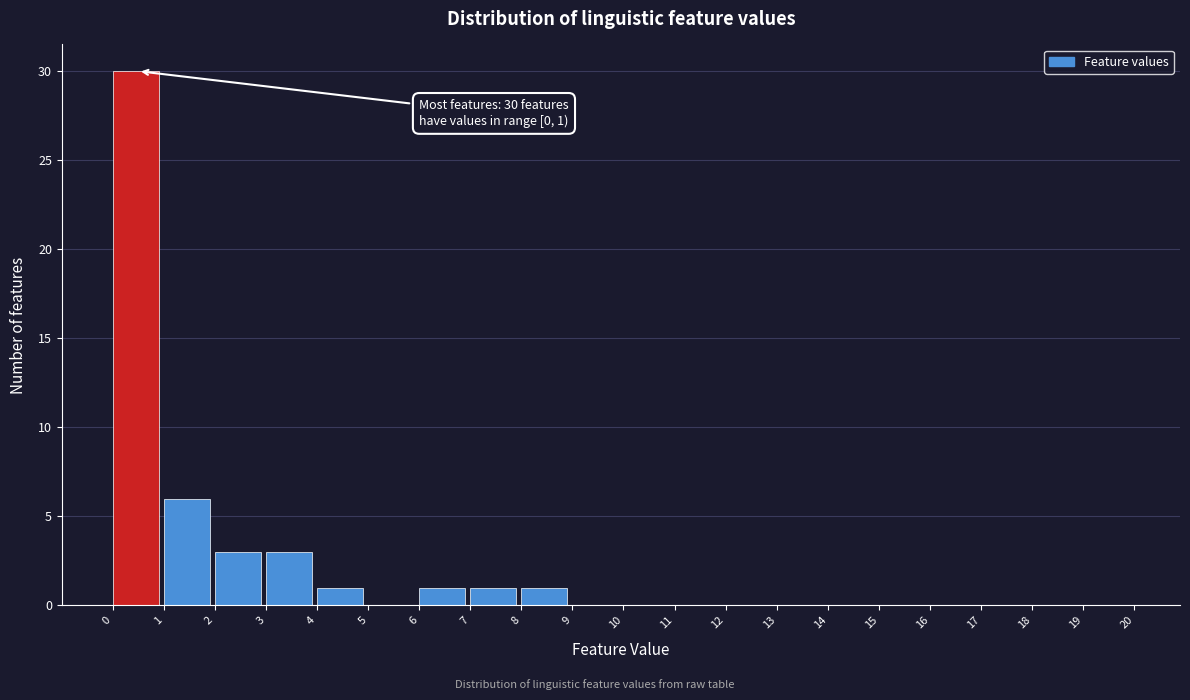

Which range on the x-axis has the tallest bar?

0 to 1